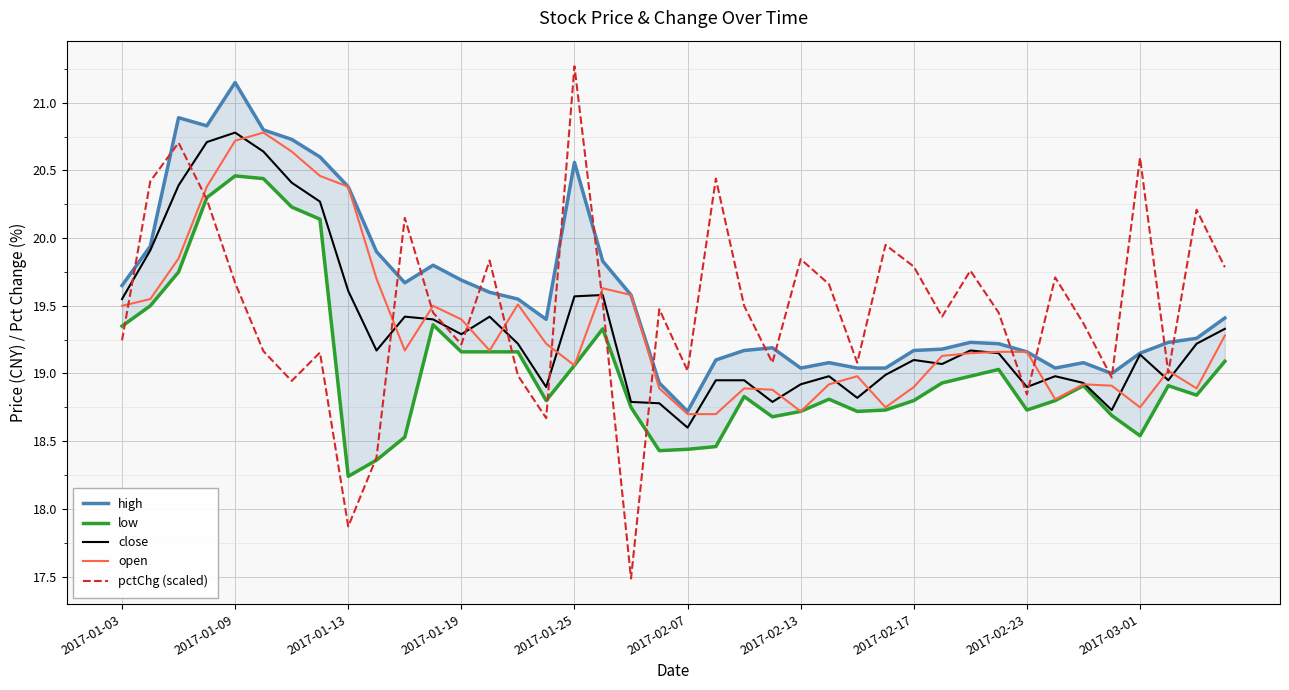

What is the average value of the low series?

19.1